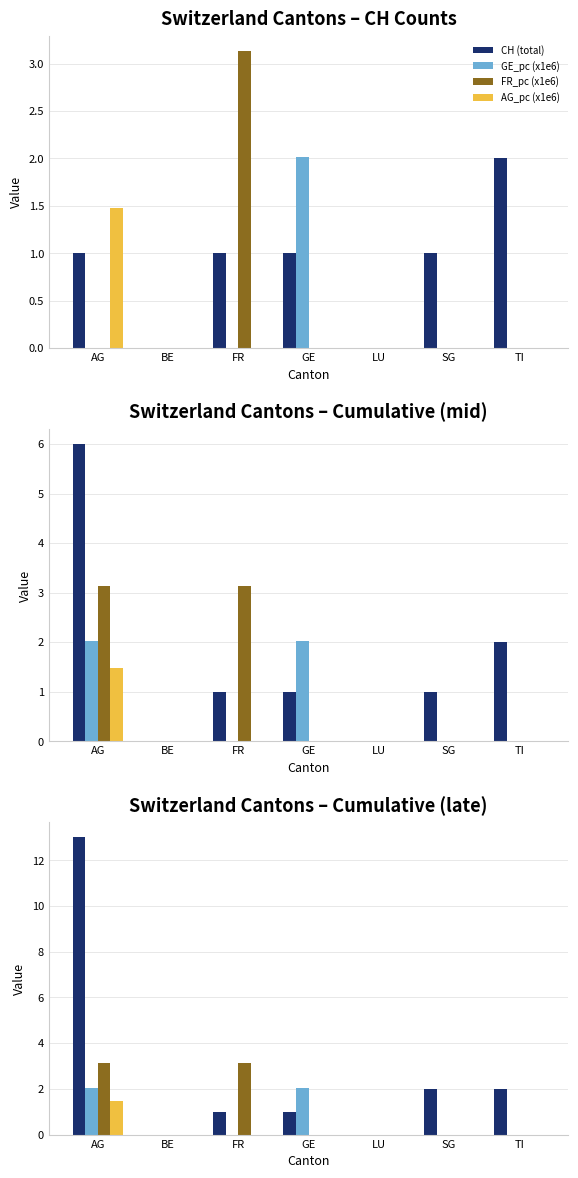

Does the chart contain any negative values?

No